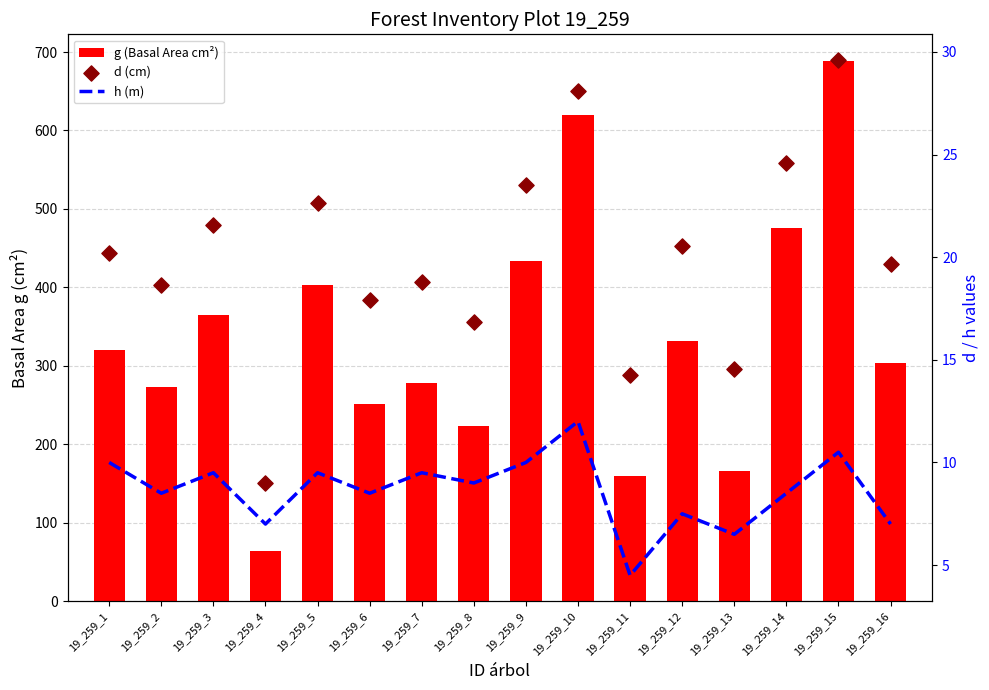

What are all the series names shown in the legend?

g (Basal Area cm²), h (m), d (cm)